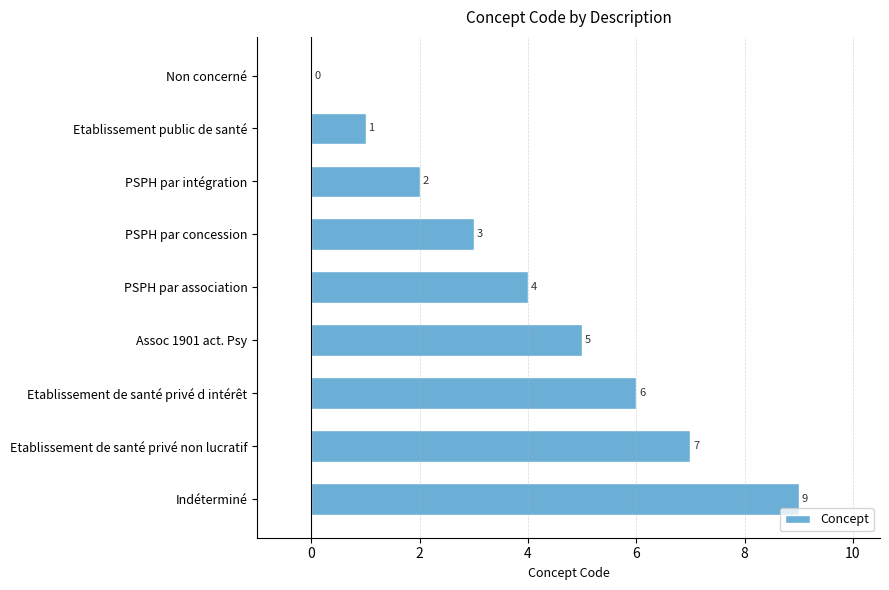

What is the greatest value displayed?

9